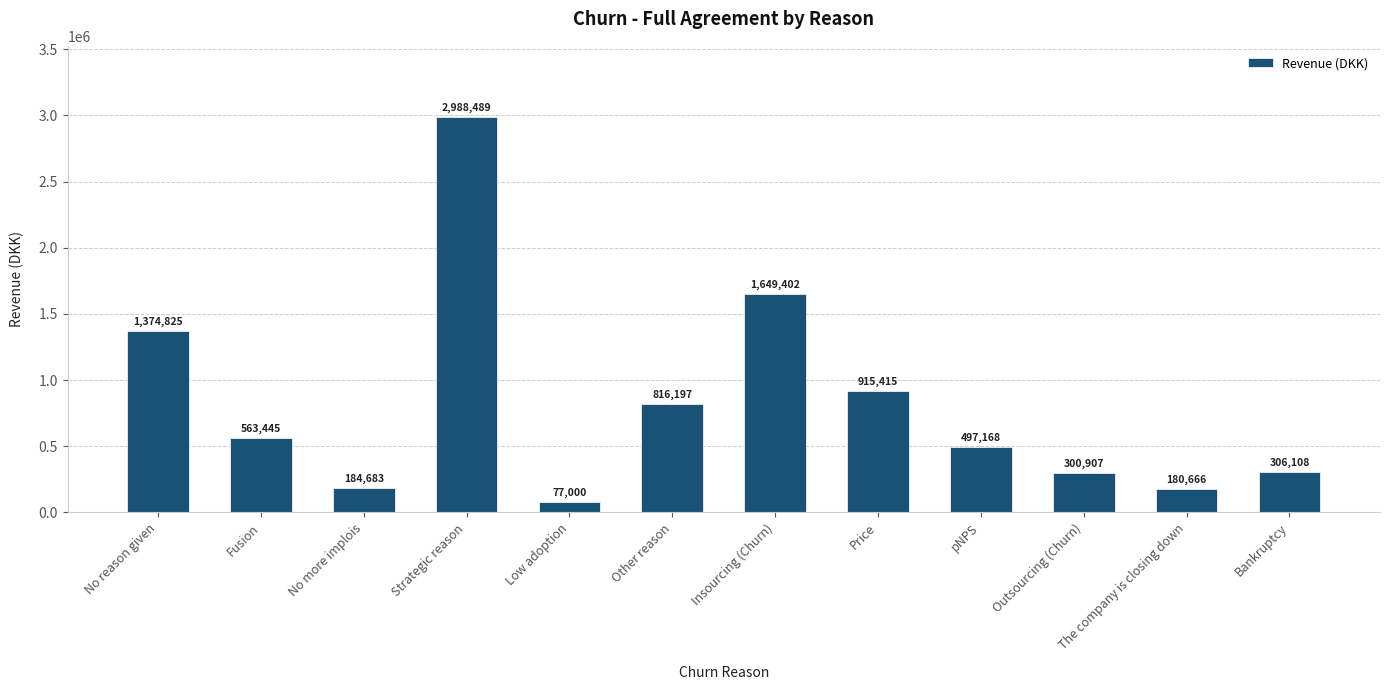

Which label corresponds to the largest value in the chart?

Strategic reason